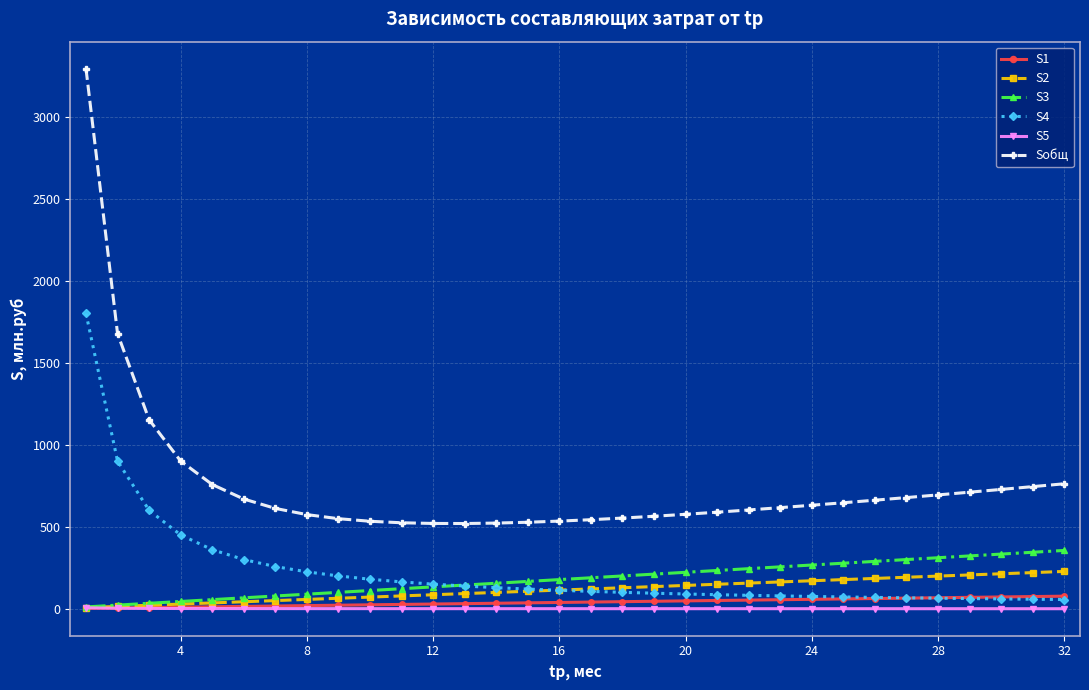

Does the chart have visible grid lines?

Yes